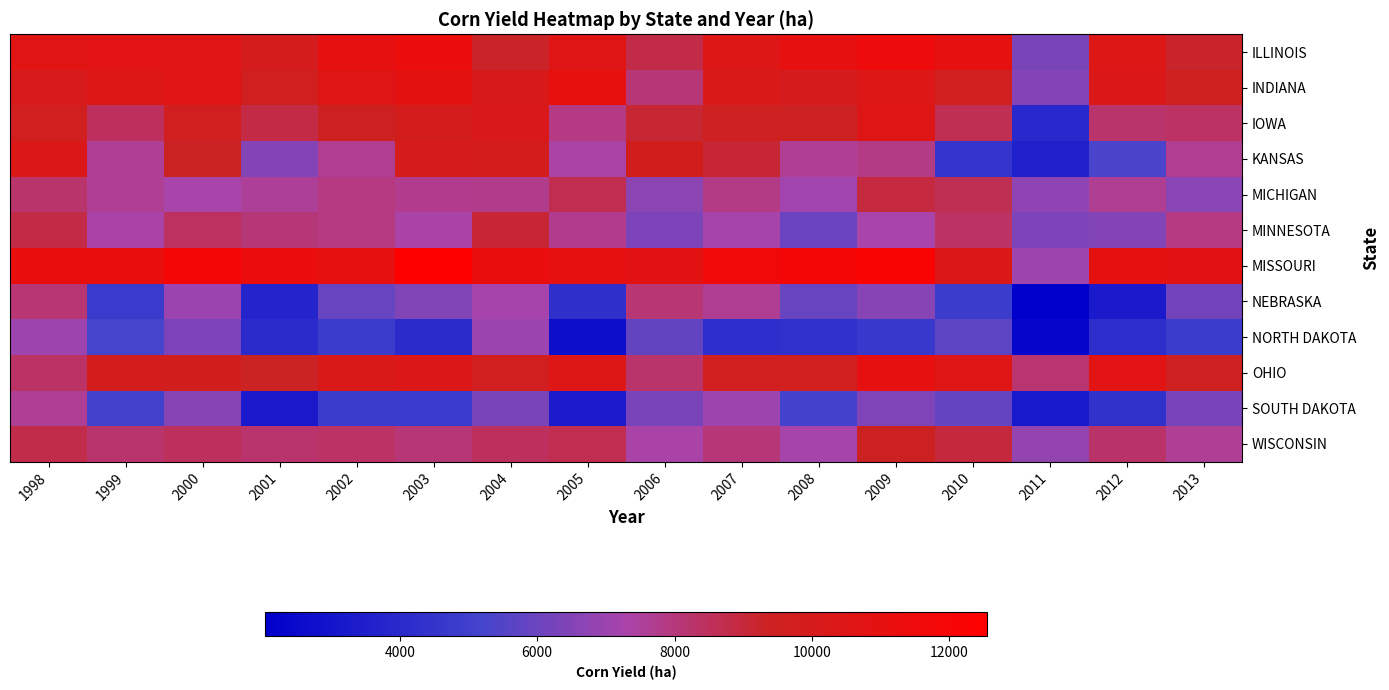

At how many categories does at least one series exceed 6020?

16